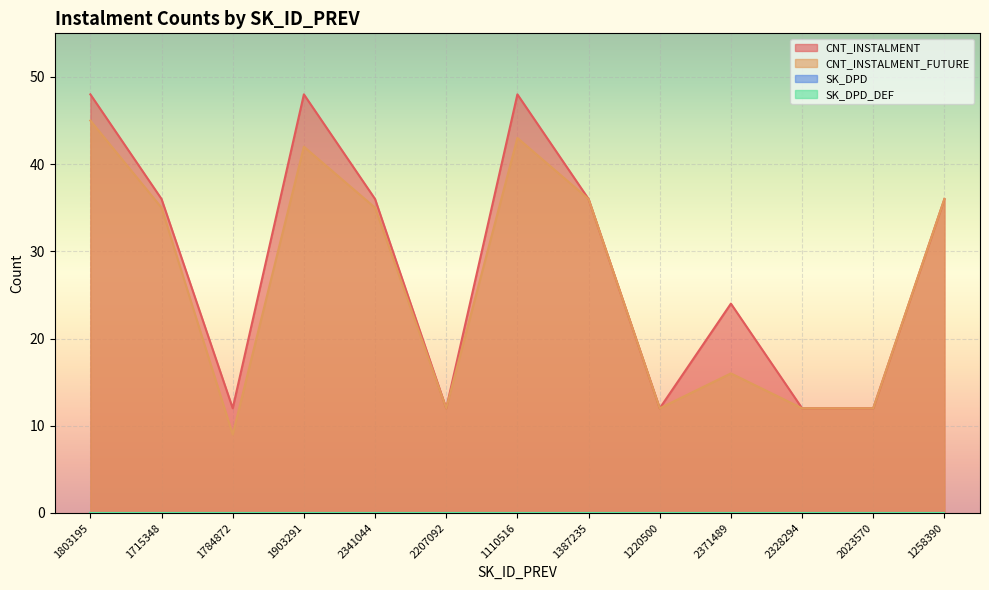

What is the approximate value of CNT_INSTALMENT_FUTURE at 2328294?

12